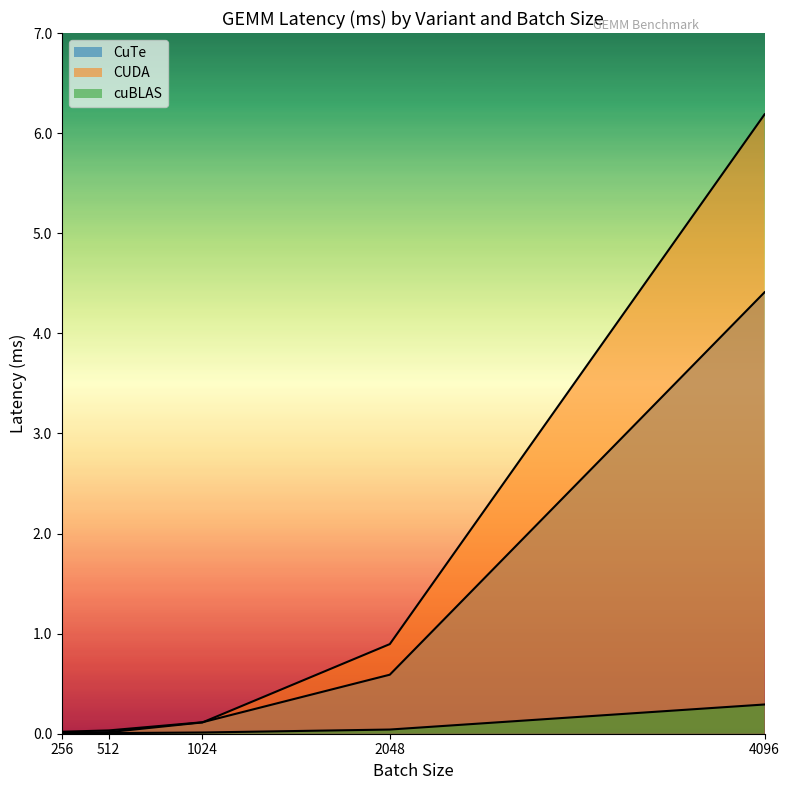

True or false: cuBLAS and CUDA cross at least once.

False